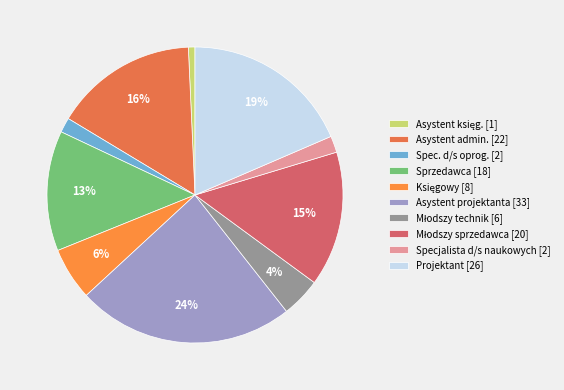

How many segments does this pie chart have?

10